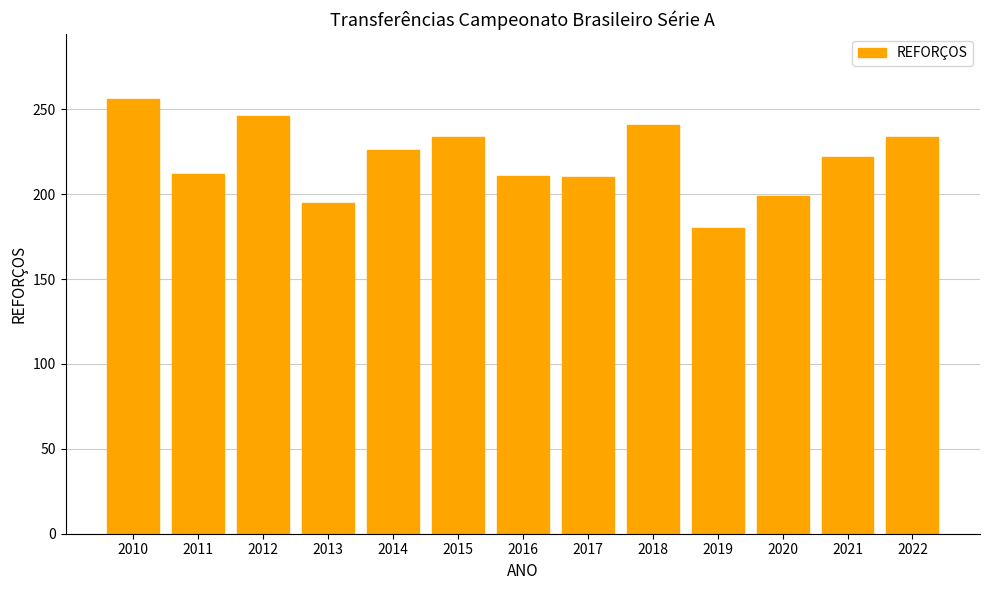

What is the change in value from 2018 to 2019?

-61